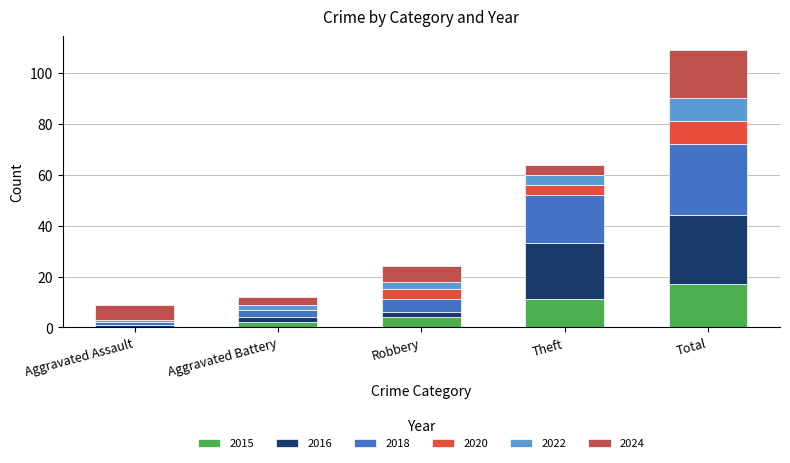

What is the total value across all series at Total?

109